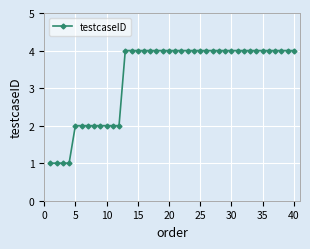

What is the maximum value shown in the chart?

4